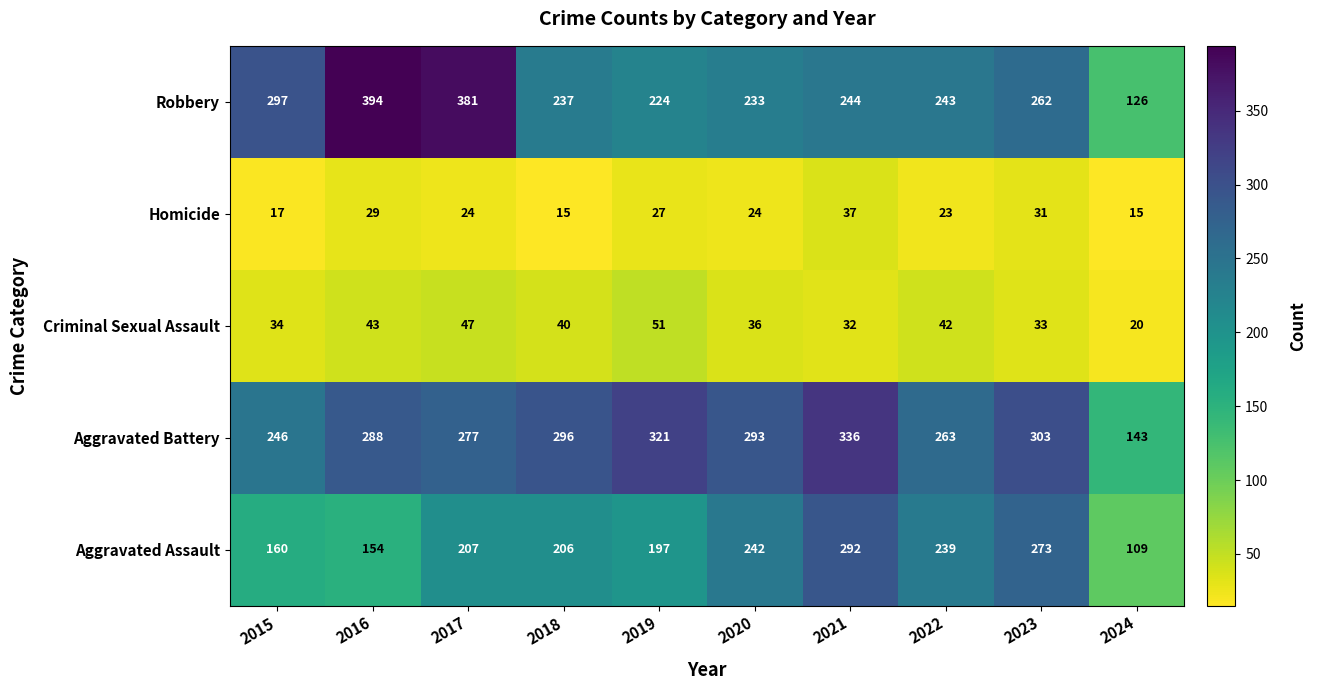

True or false: Aggravated Battery has a value of 144 at 2015.

False